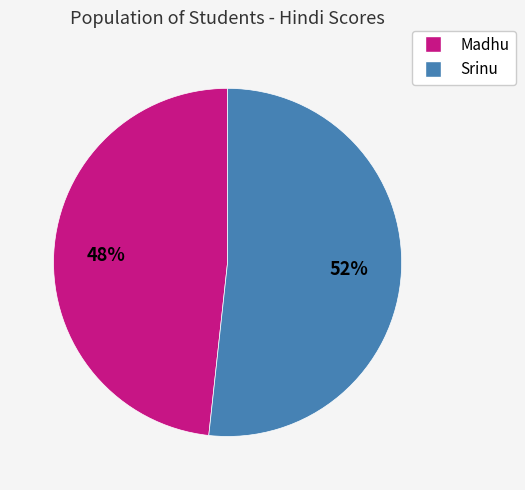

To the nearest percent, what portion does Madhu represent?

48%